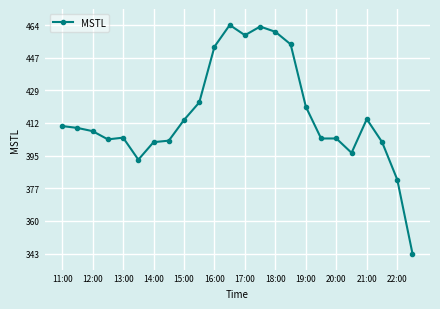

True or false: there are more than 1 points higher than both neighbors.

True